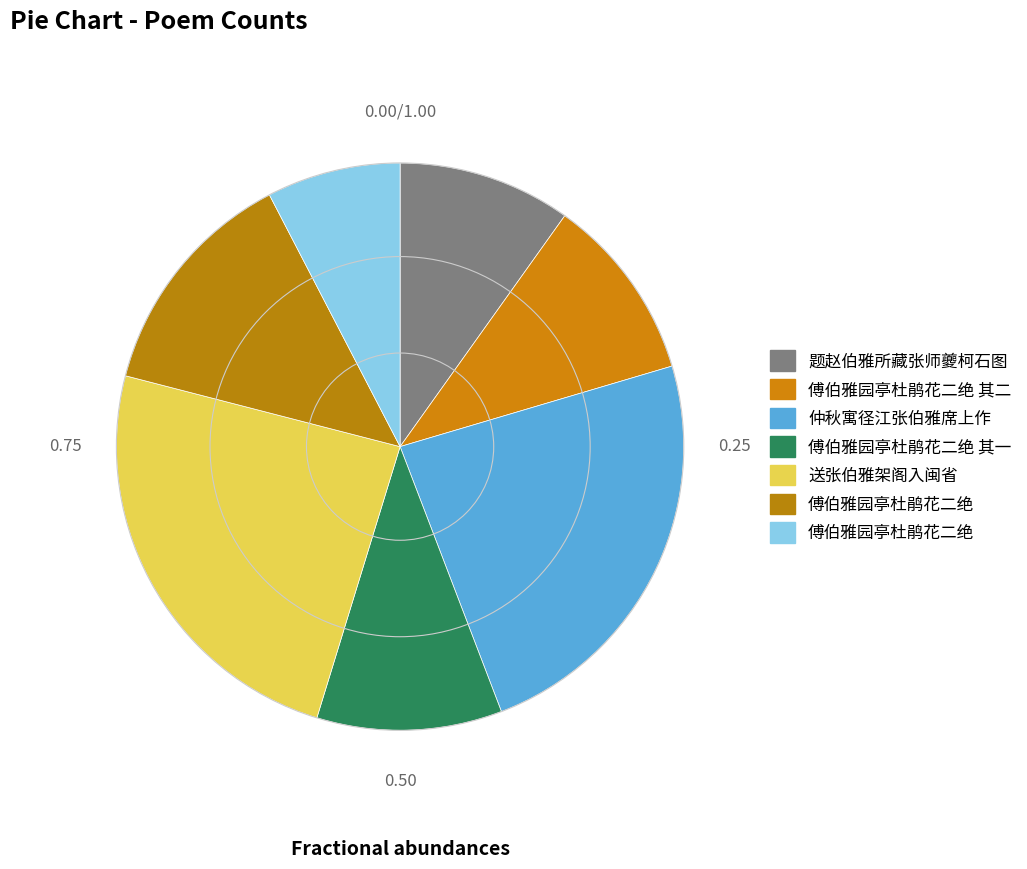

How many slices are in this pie chart?

7